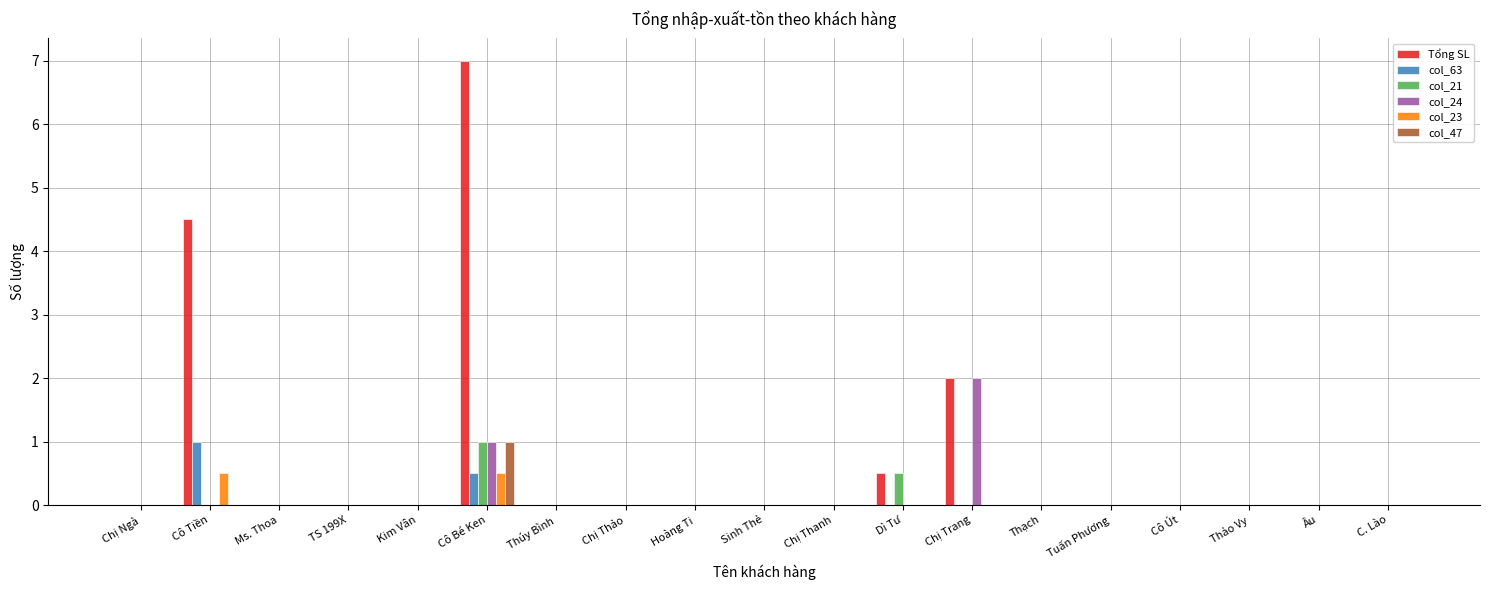

The value of col_23 at Kim Vân is 0.0. True or false?

True